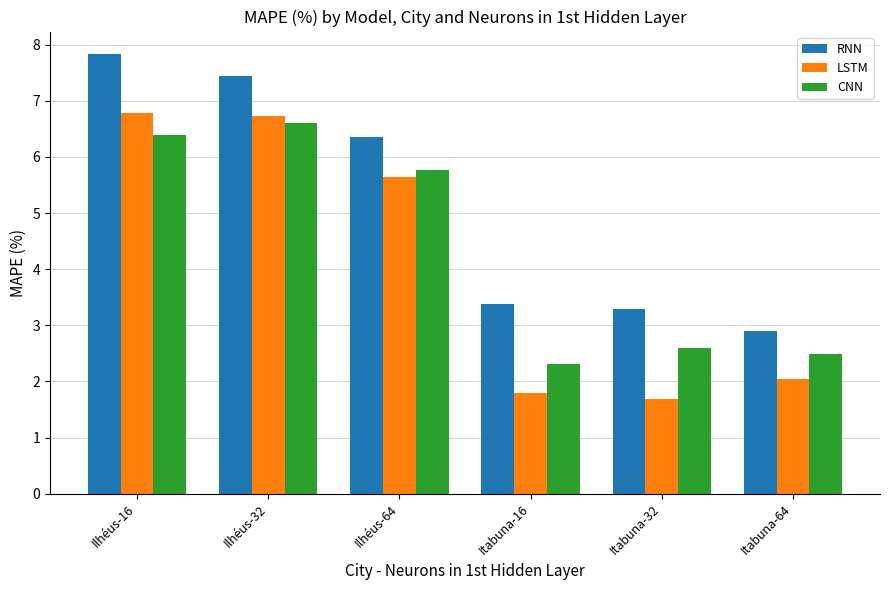

Does the chart contain any negative values?

No